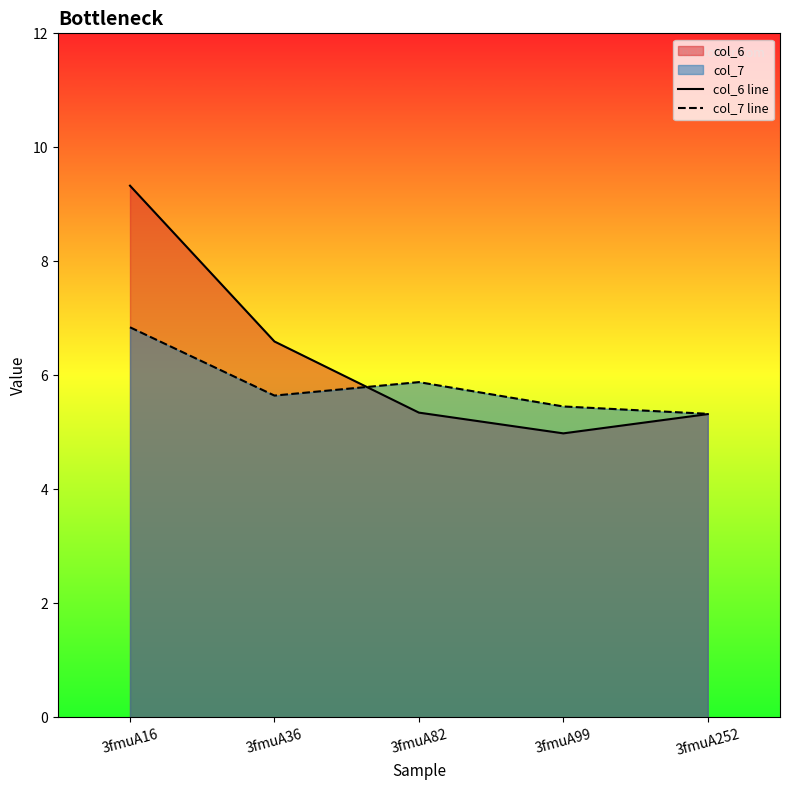

What is the value of the col_6 line point at the 2nd from the left?

6.6